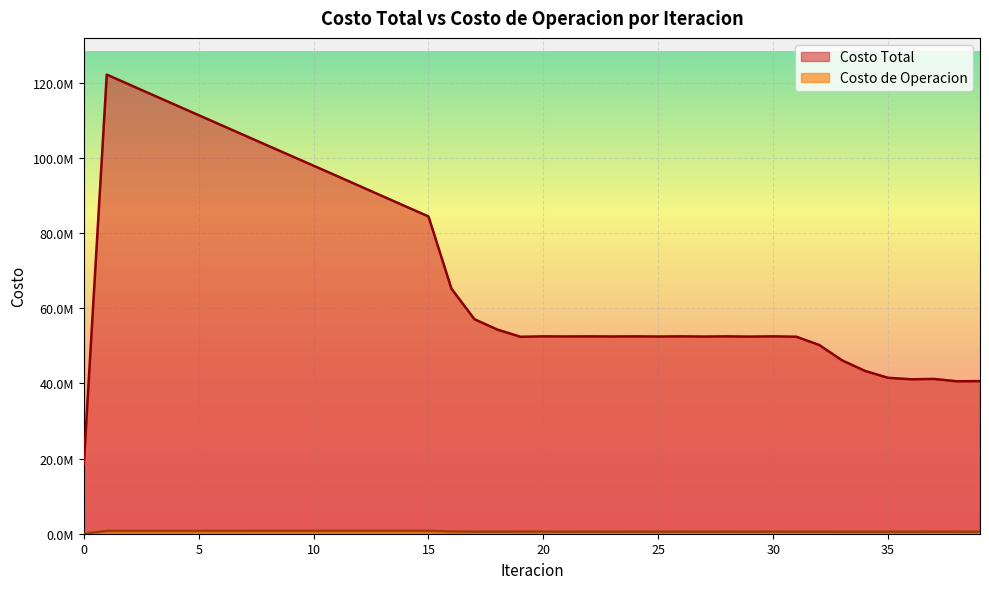

Is it true that Costo Total equals 58618831.2 at 15?

False